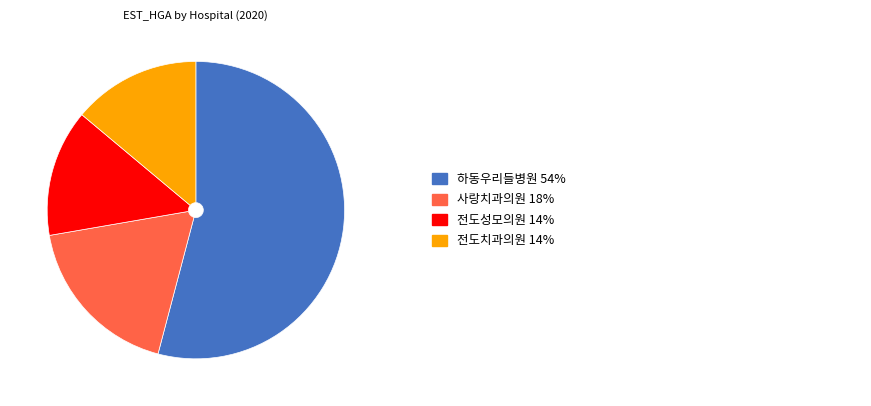

Is there a majority slice in this chart?

Yes